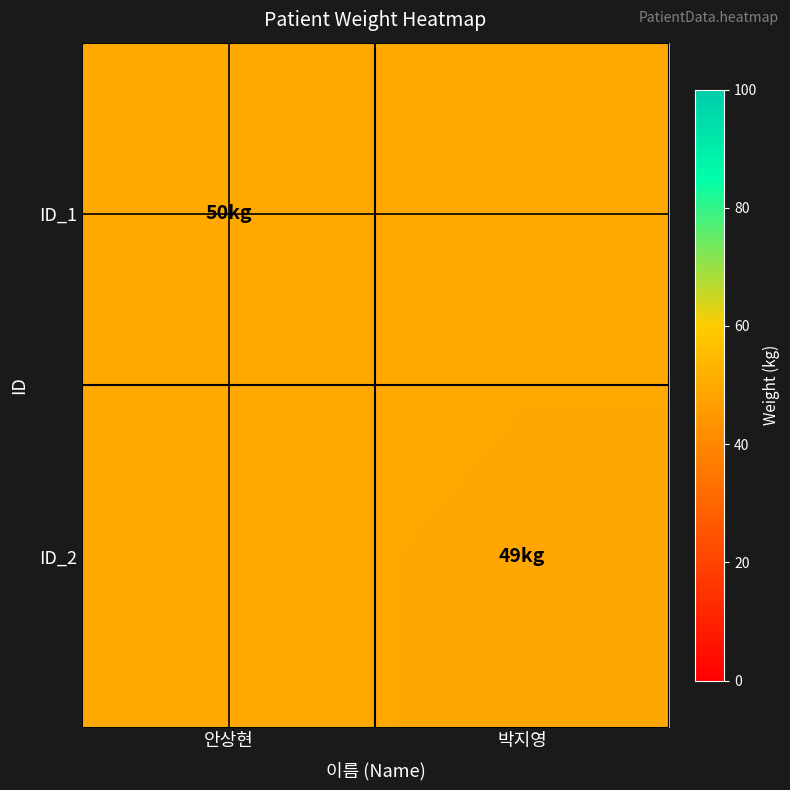

Which has a higher value, 박지영 or 안상현?

안상현